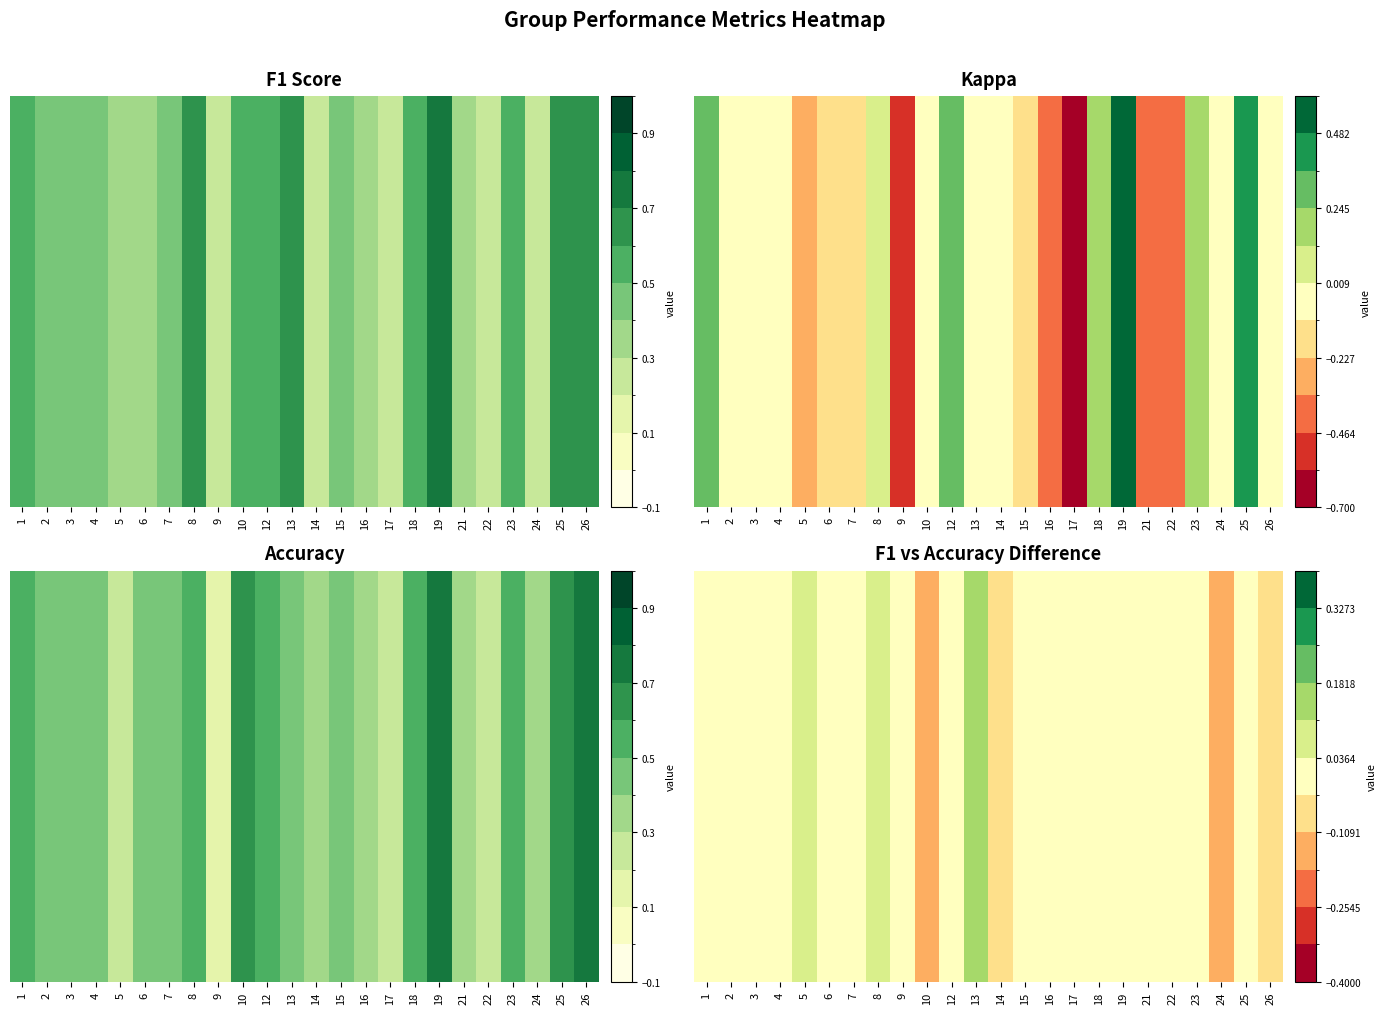

Reading left to right, transcribe all the data shown in this chart.

1=0.0	2=-0.0	3=0.0	4=-0.0	5=0.1	6=-0.0	7=0.0	8=0.0	9=0.0	10=-0.1	12=-0.0	13=0.2	14=-0.1	15=0.0	16=-0.0	17=-0.0	18=0.0	19=0.0	21=0.0	22=0.0	23=-0.0	24=-0.1	25=0.0	26=-0.1